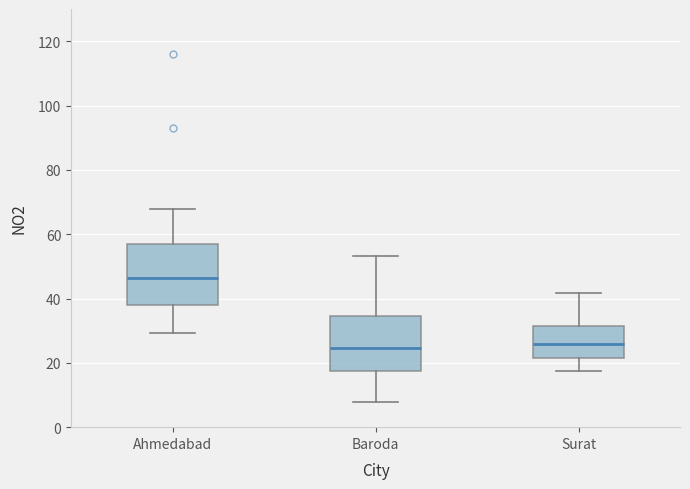

Where is the lower edge of the box for Ahmedabad on the y-axis? The values are not printed on the chart, so give them approximately, as read against the axis.

38